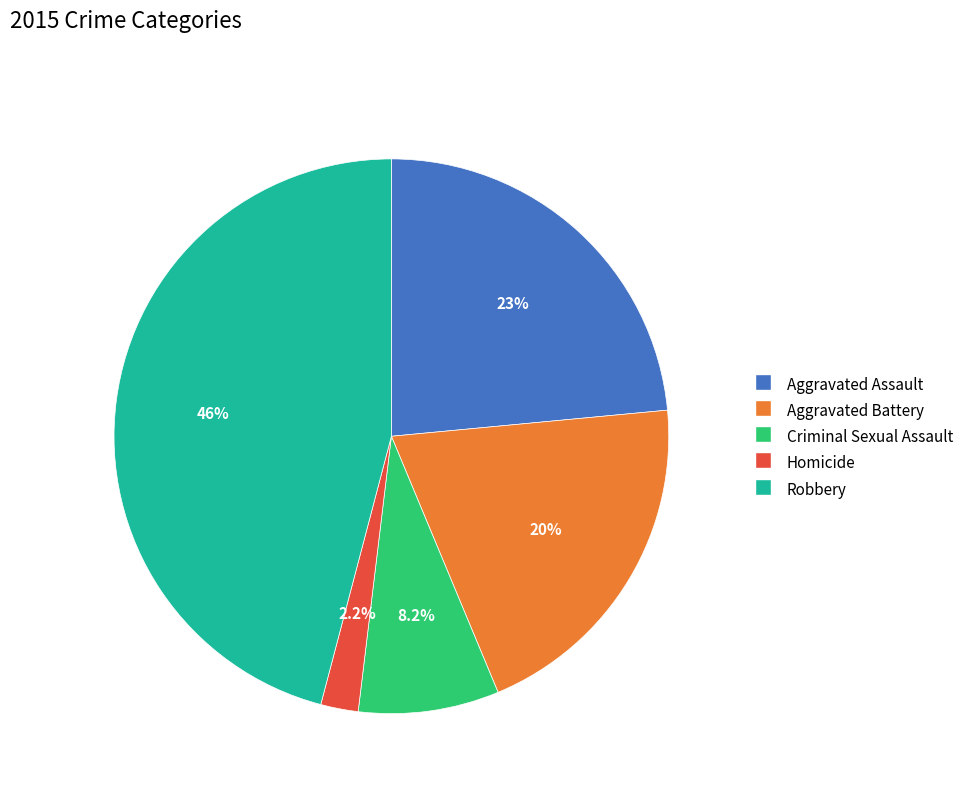

To the nearest percent, what is the average slice percentage?

20%